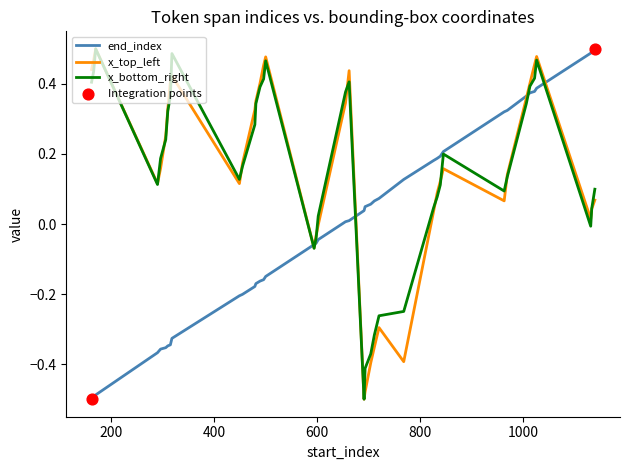

How many lines are shown in the chart?

3